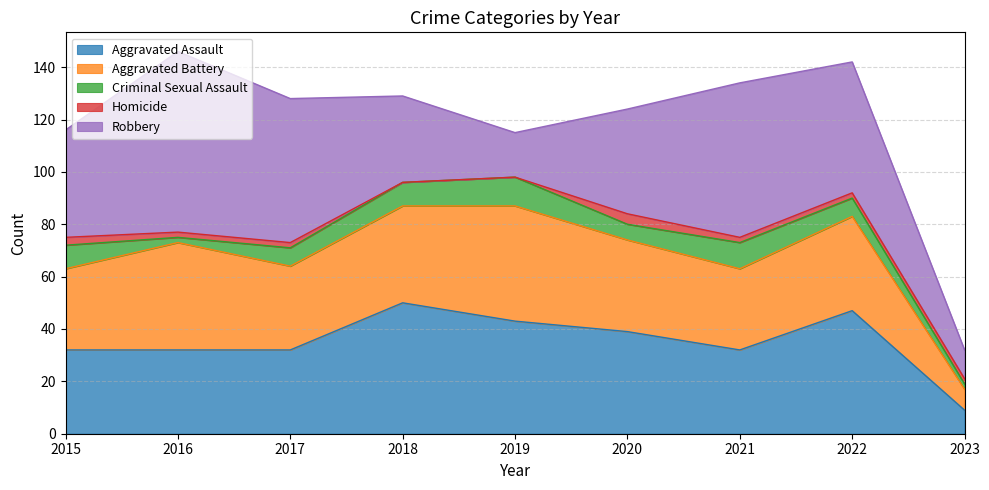

At 2021, list the series in order from smallest to largest.

Homicide, Criminal Sexual Assault, Aggravated Battery, Aggravated Assault, Robbery